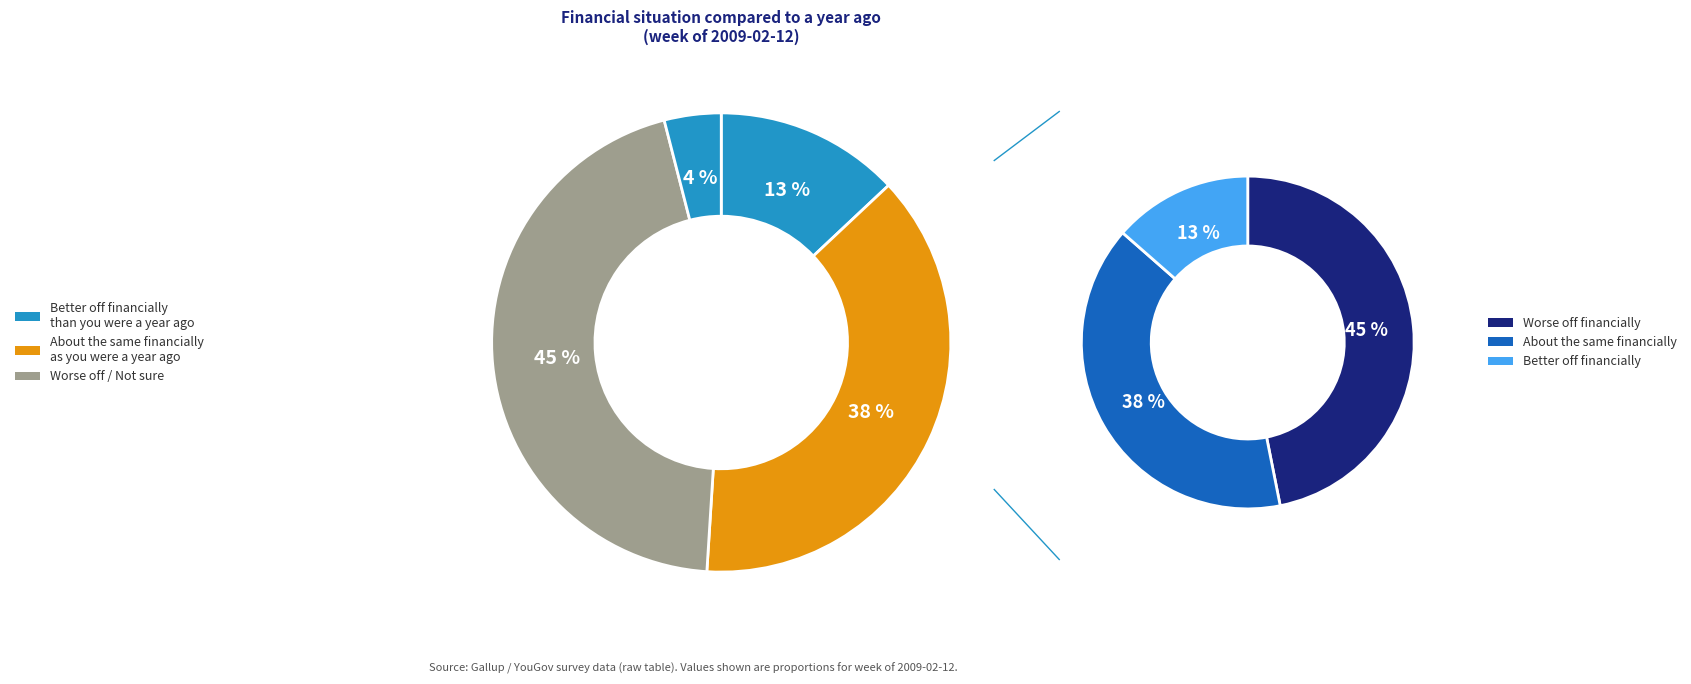

Does About the same financially as you were a year ago represent more than half of the total?

No